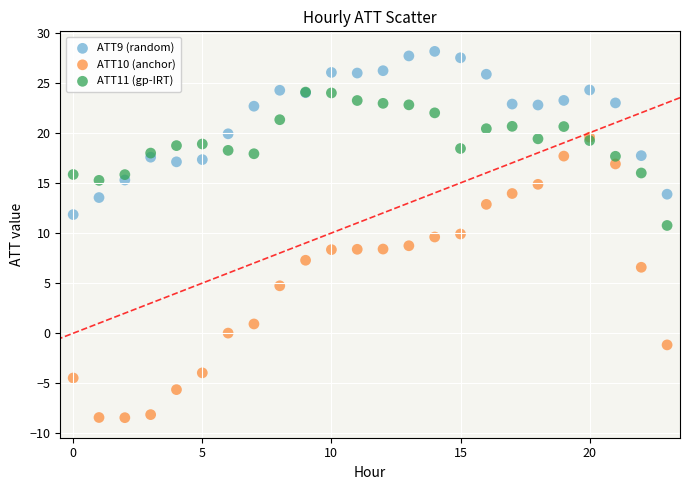

What are all the series names shown in the legend?

ATT9 (random), ATT10 (anchor), ATT11 (gp-IRT)